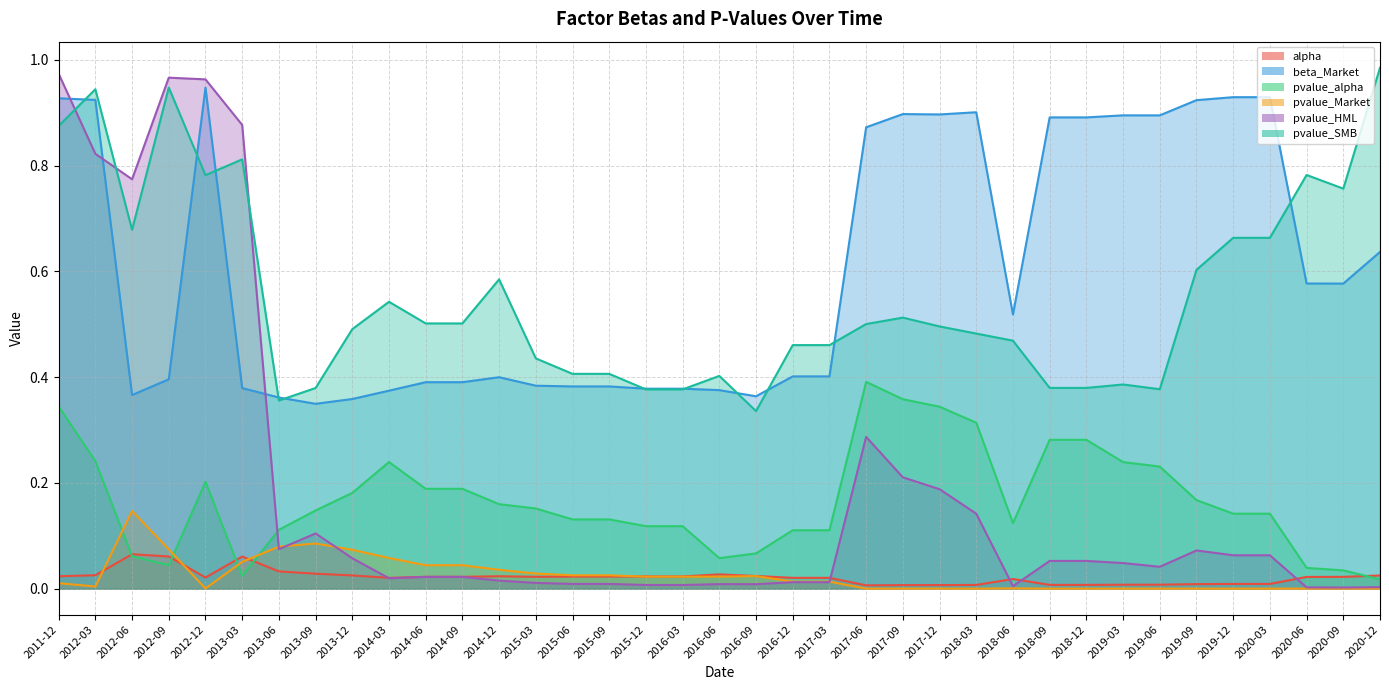

At which category does pvalue_Market reach its first local valley?

2012-03